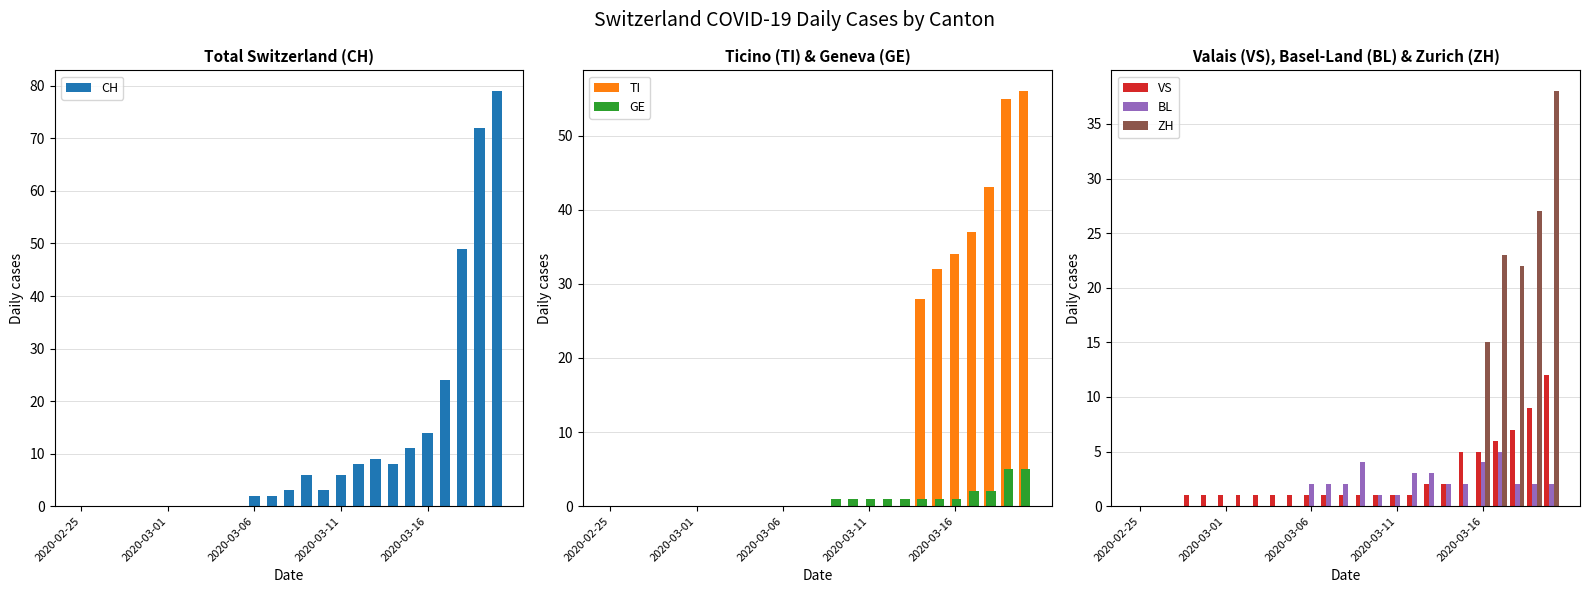

True or false: BL has a value of 0 at 2020-03-01.

True